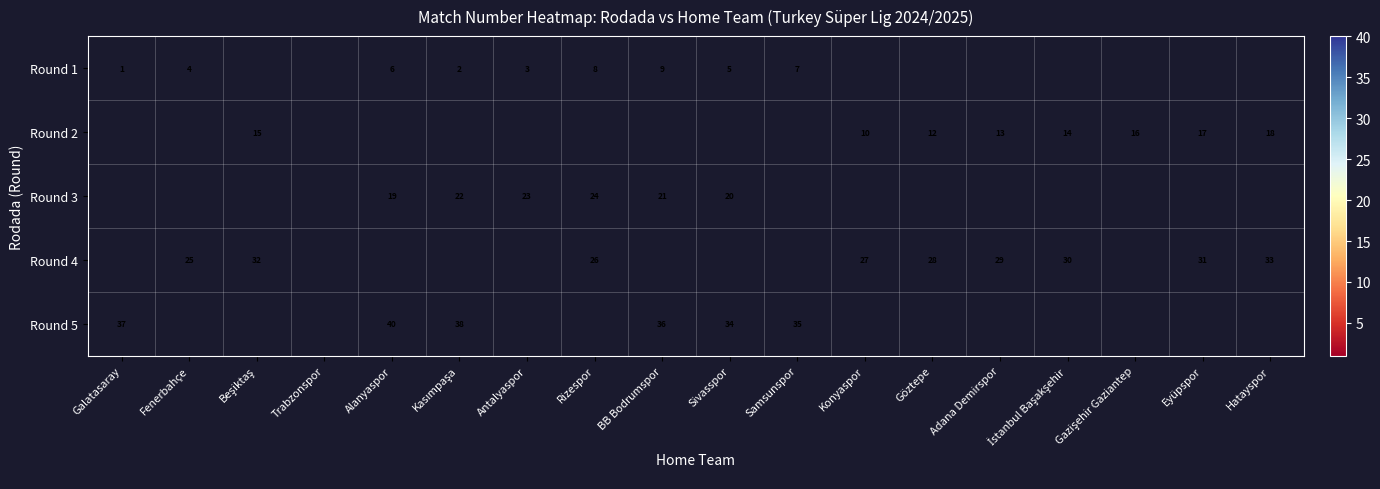

Is it true that Round 1 equals 6 at Alanyaspor?

True